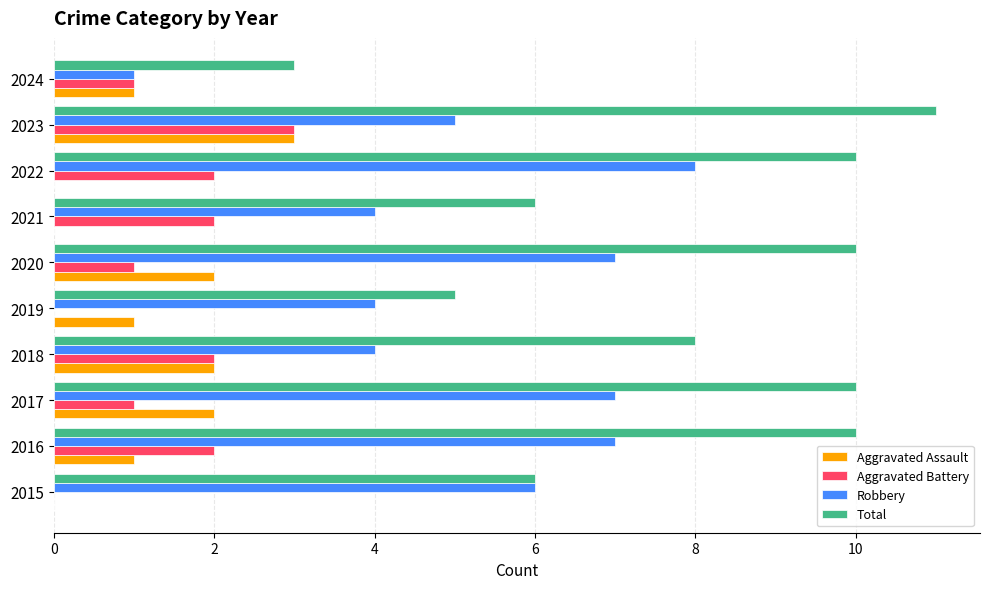

What is the sum of the Aggravated Assault values at 2016 and 2023?

4